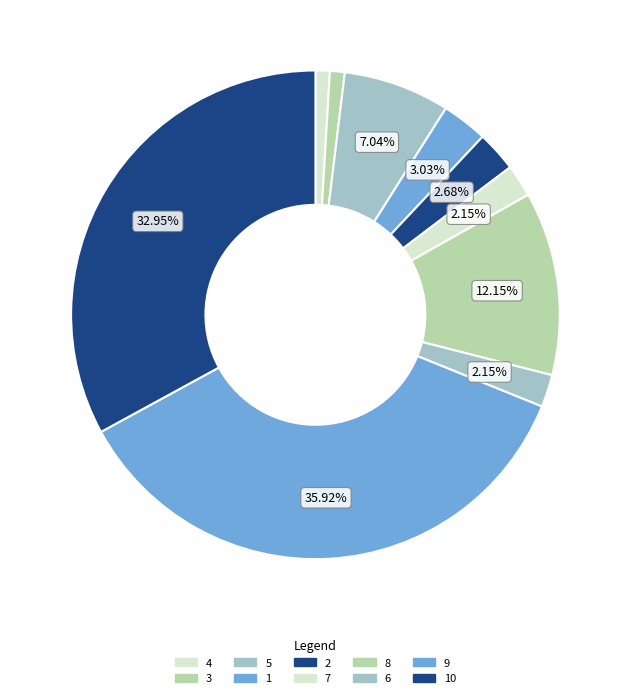

Does any single category account for the majority?

No